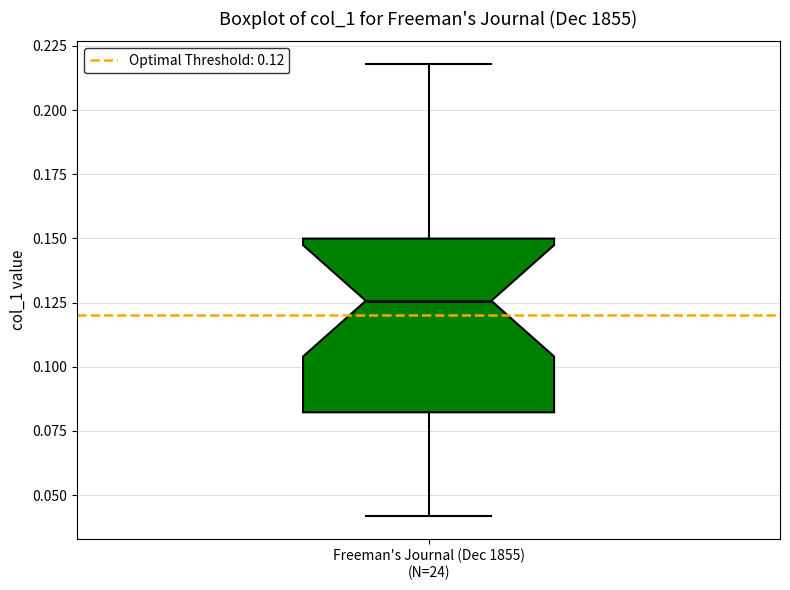

Read this box plot against the y-axis: the position of the median line, the range covered by the box, and the ends of both whiskers. The values are not printed on the chart, so give them approximately, as read against the axis.

median 0.125, box 0.080 to 0.150, whiskers 0.040 to 0.220